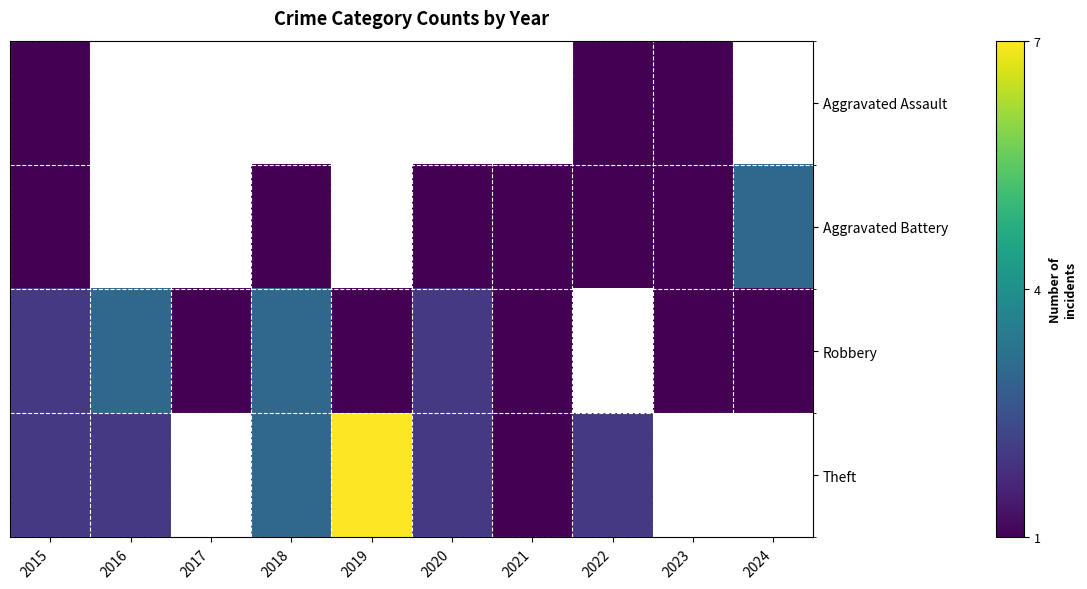

The value of Robbery at 2021 is 1.0. True or false?

True